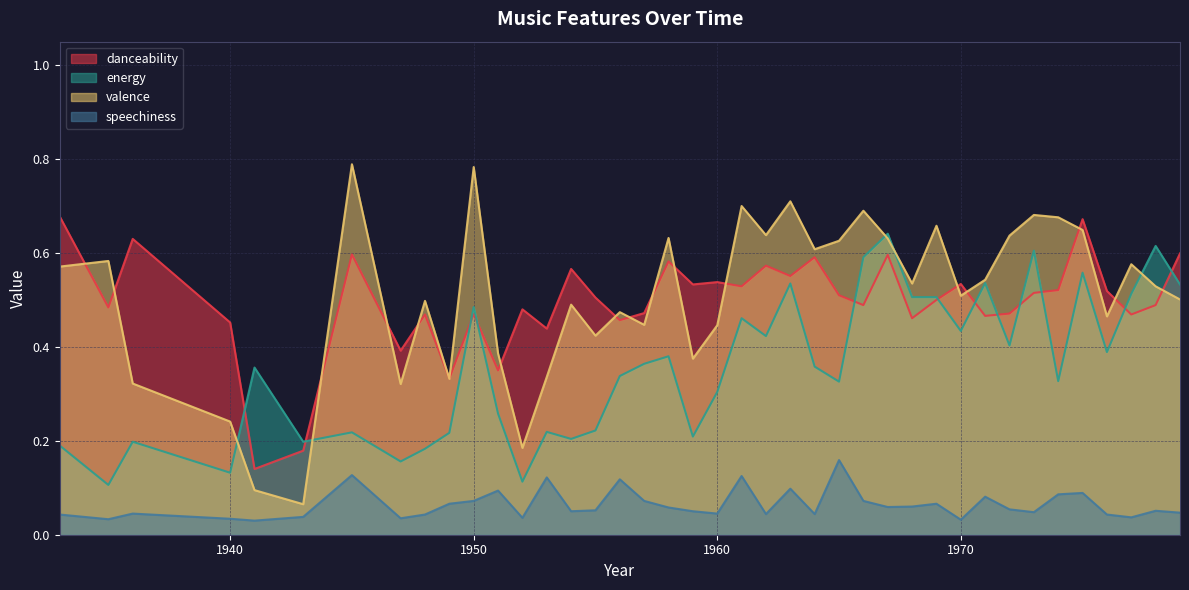

Is it true that danceability equals 0.8 at 1969?

False